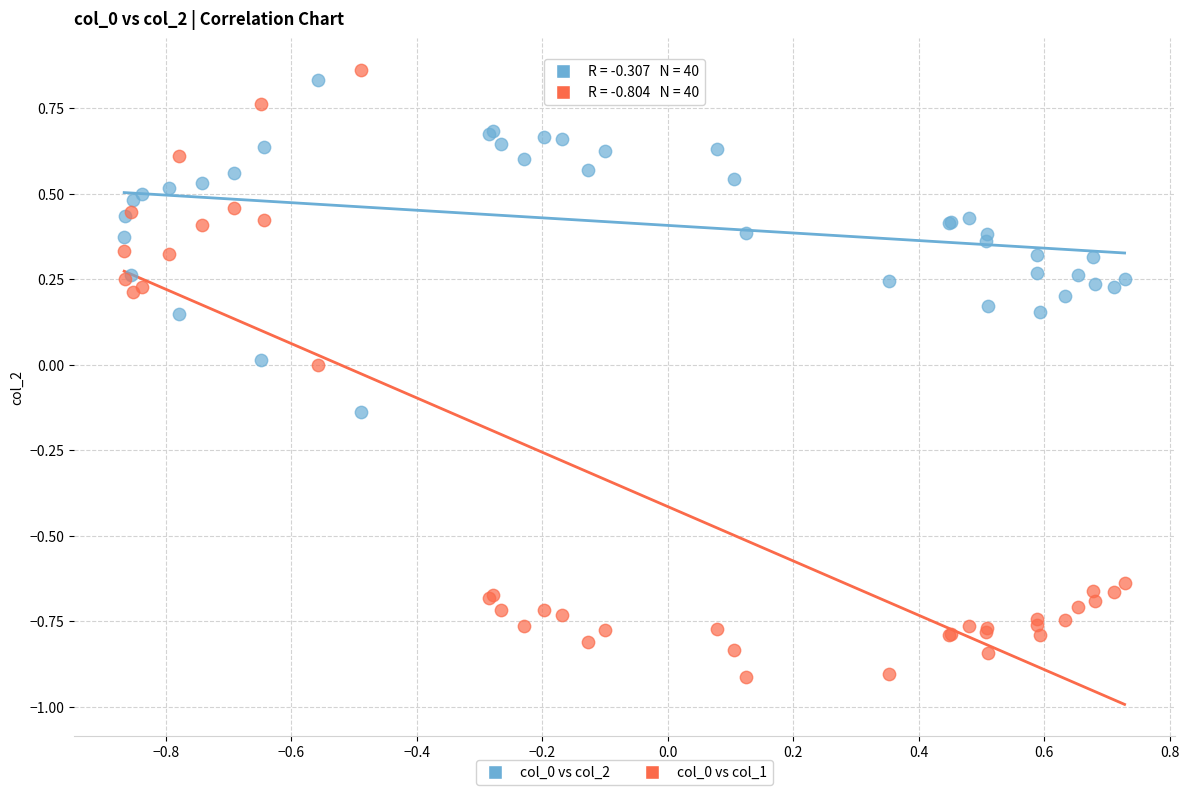

What is the X range (max minus min) for the scatter plot?

1.6